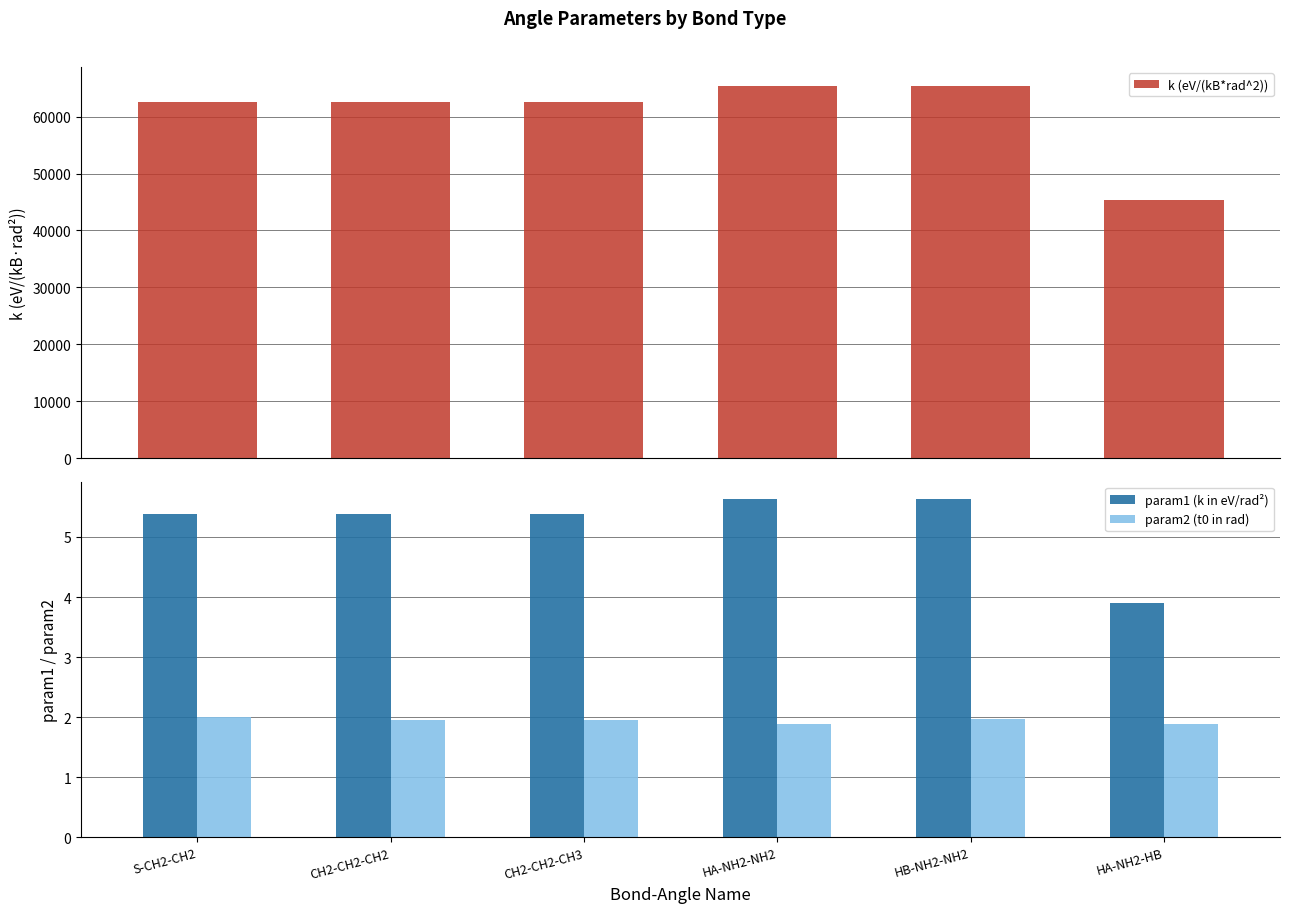

The k (eV/(kB*rad^2)) series shows 62500.0 at S-CH2-CH2. True or false?

True